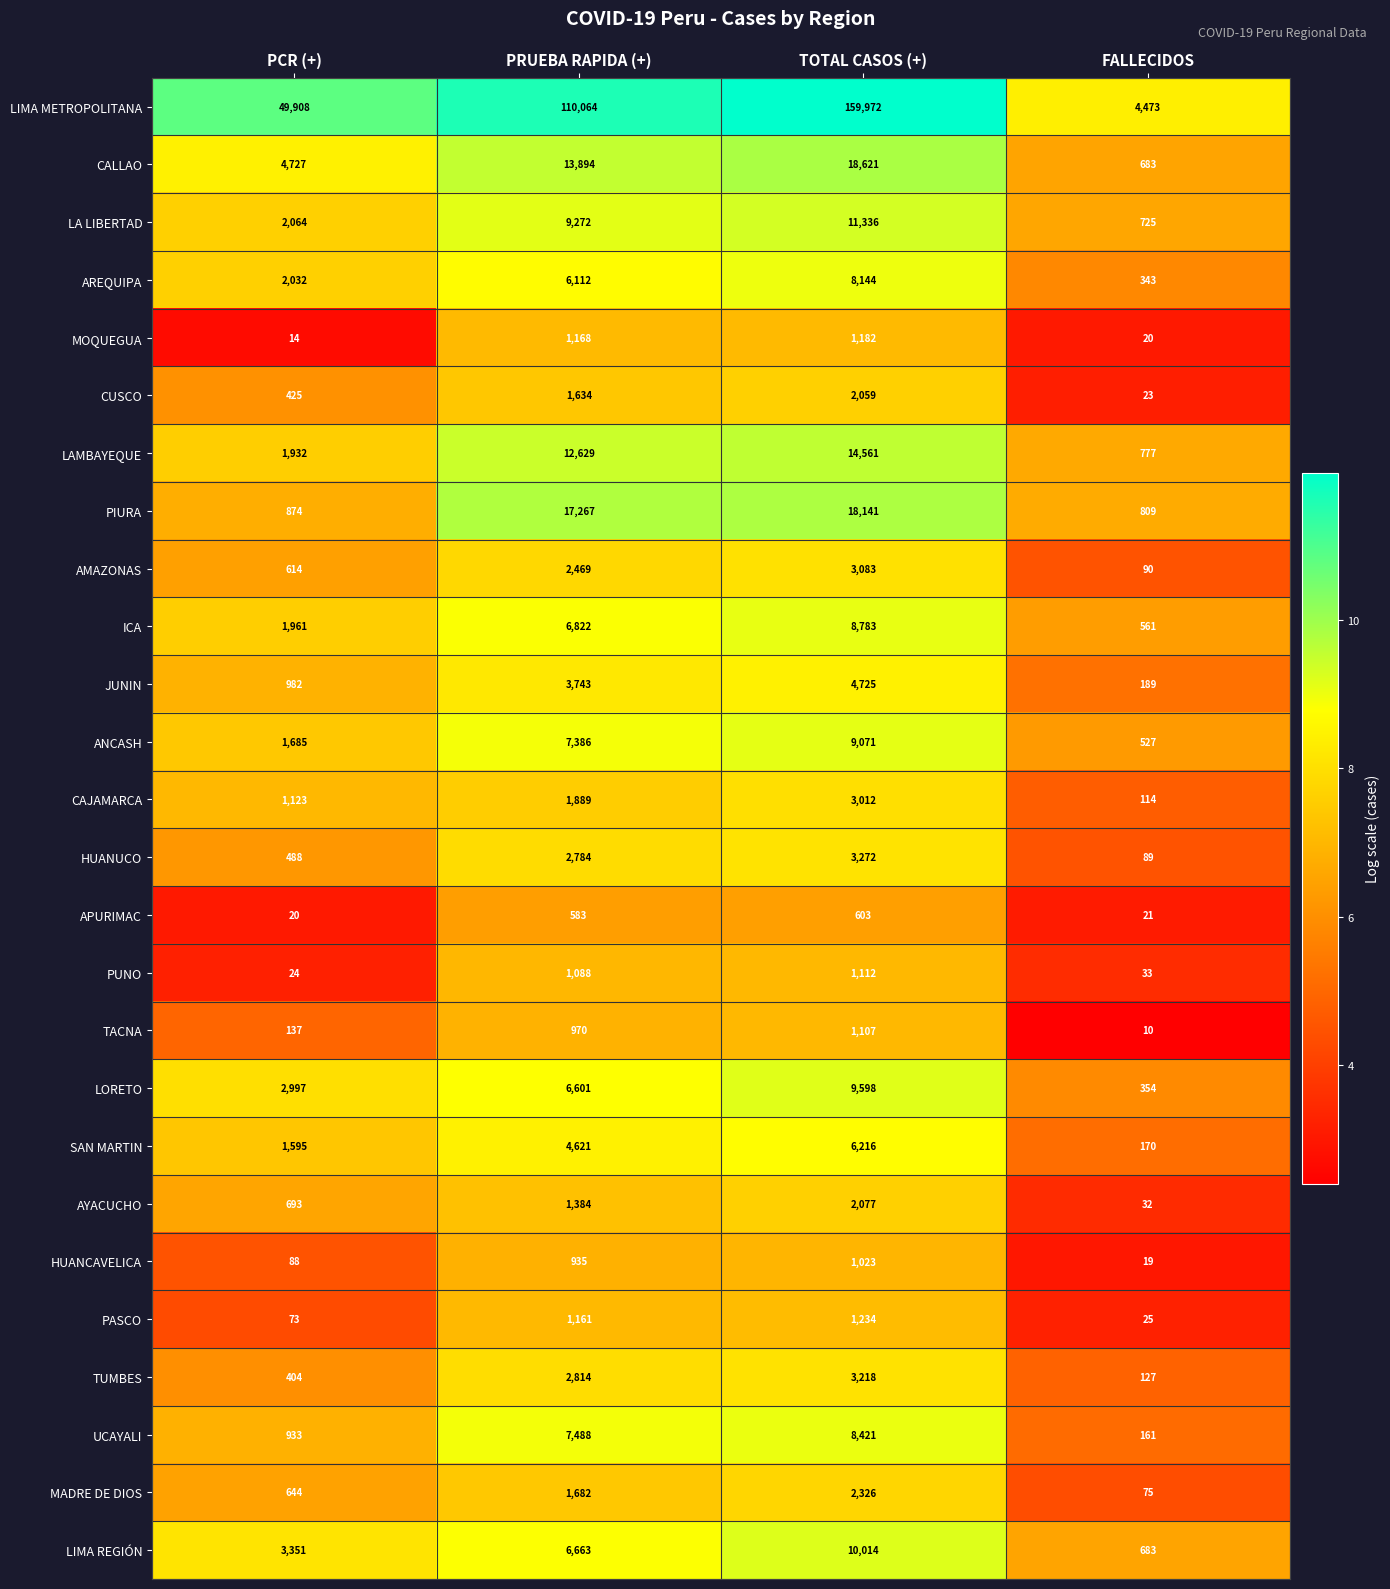

Count the number of data series in this chart.

26